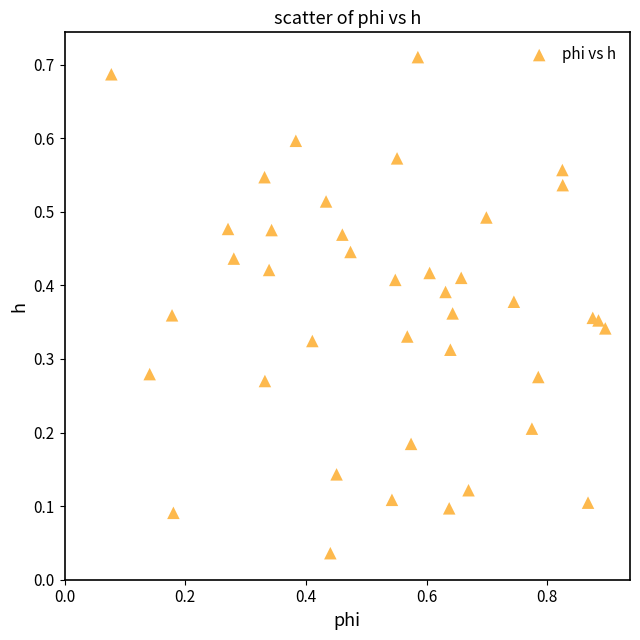

What is the range of X values (max minus min)?

0.8